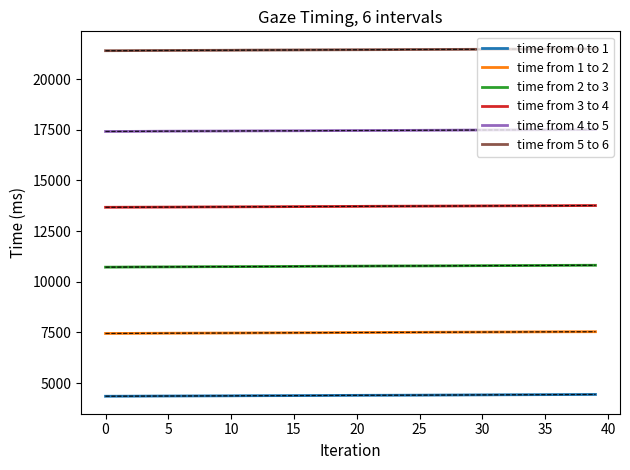

True or false: time from 1 to 2 and time from 2 to 3 intersect in this chart.

False